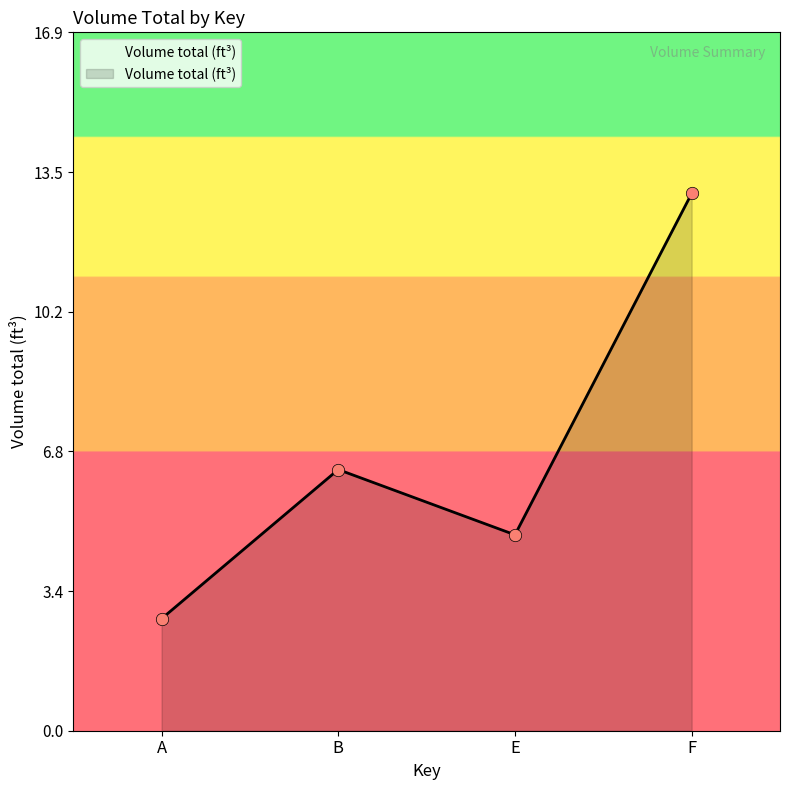

Which has a higher value, A or F?

F